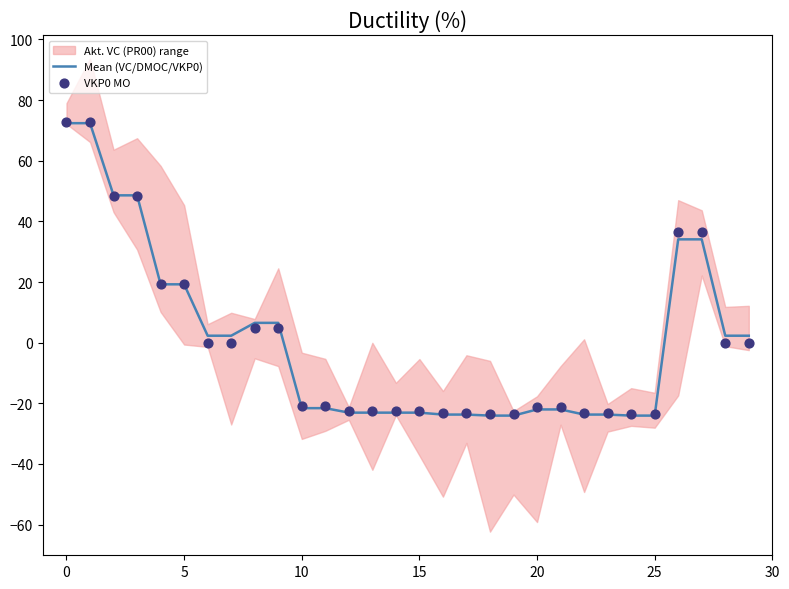

What is the maximum value for Mean (VC/DMOC/VKP0)?

72.4